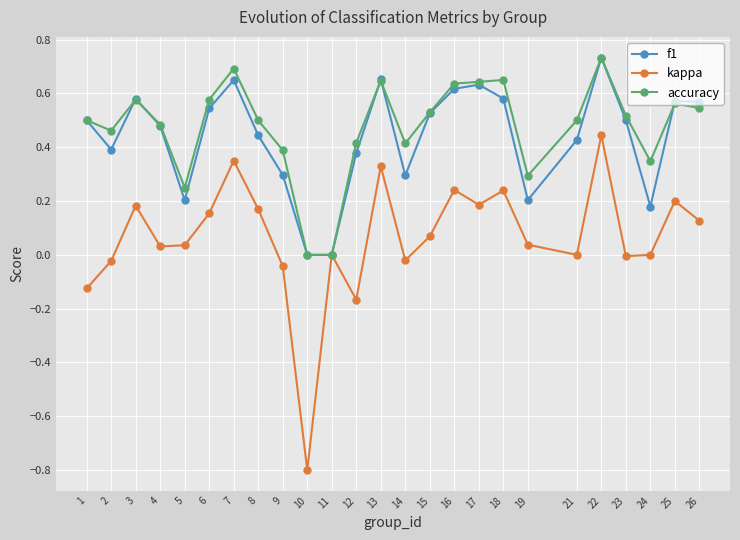

What is the spread (max minus min) of values at 10?

0.8